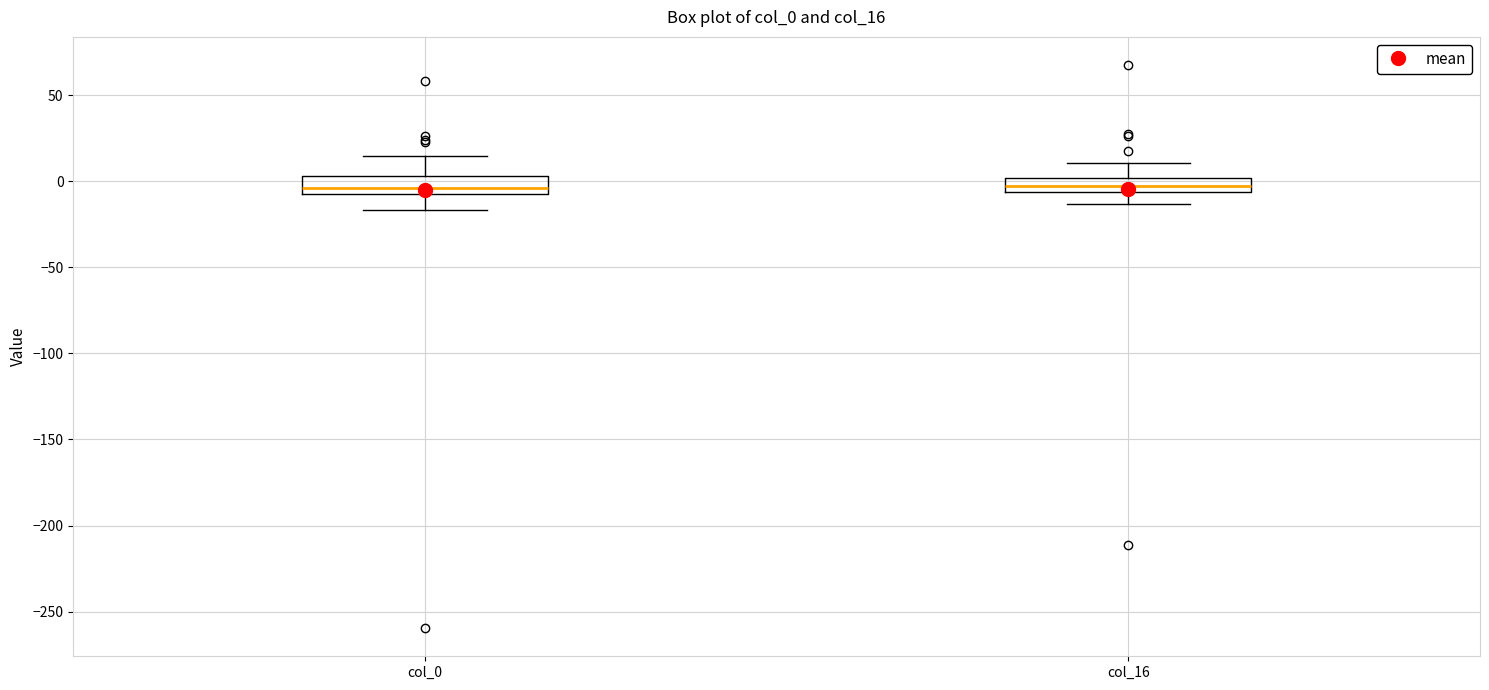

Reading left to right, read every box against the y-axis: the position of its median line, the range the box covers, and the ends of its whiskers. The values are not printed on the chart, so give them approximately, as read against the axis.

col_0: median -5 (just above the box's lower edge), box -5 to 5, whiskers -15 to 15
col_16: median -5 (inside the box), box -5 to 0, whiskers -15 to 10